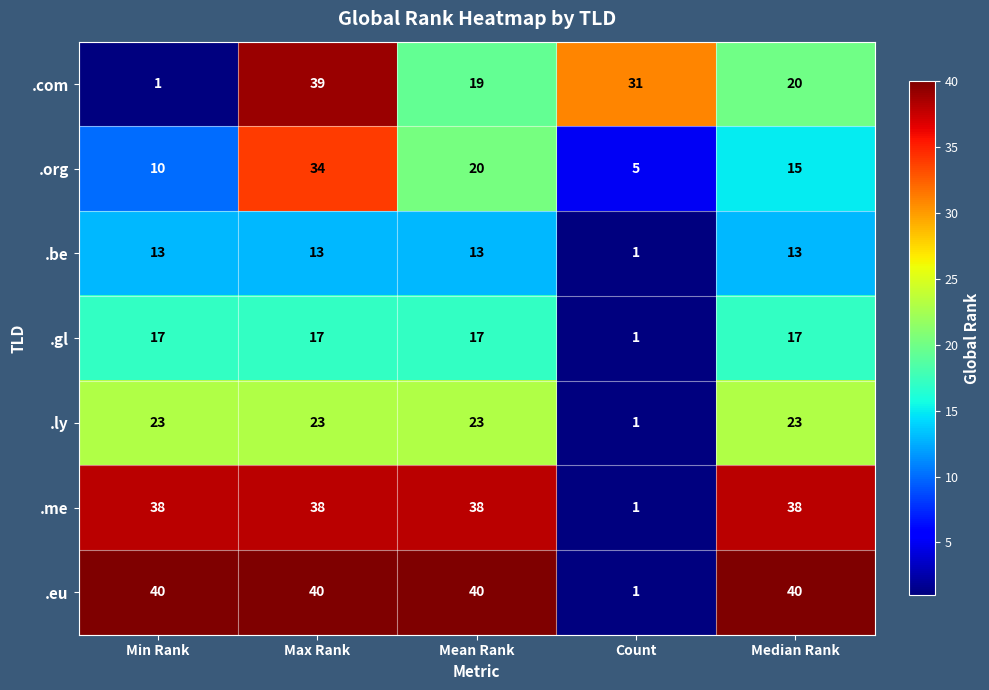

What is the sum of all .ly values?

93